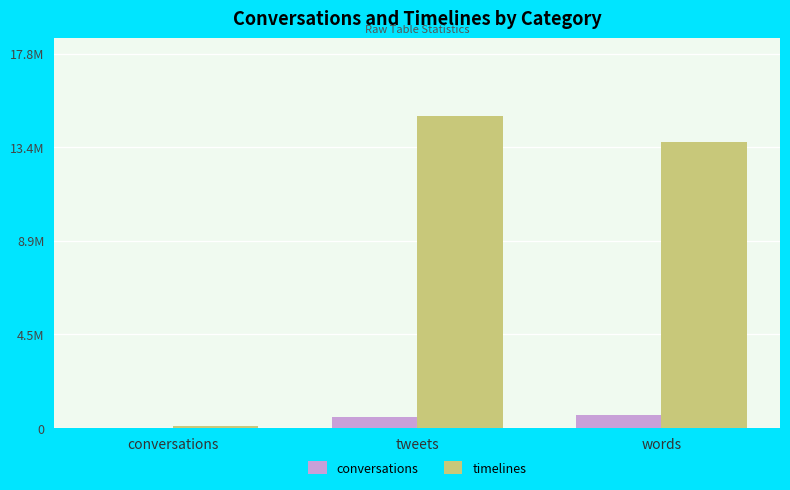

What is the label of the 1st bar from the right?

words